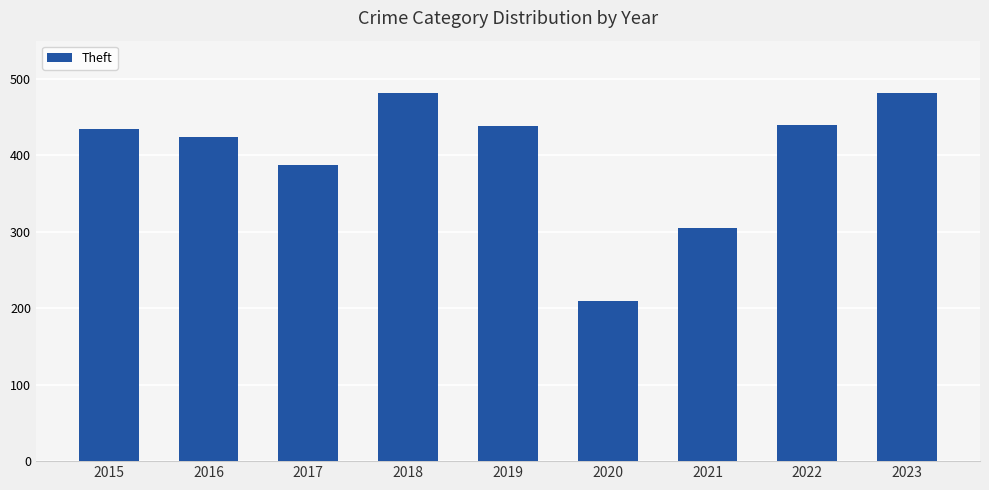

Approximately how many times larger is the value at 2015 compared to 2021?

1.4